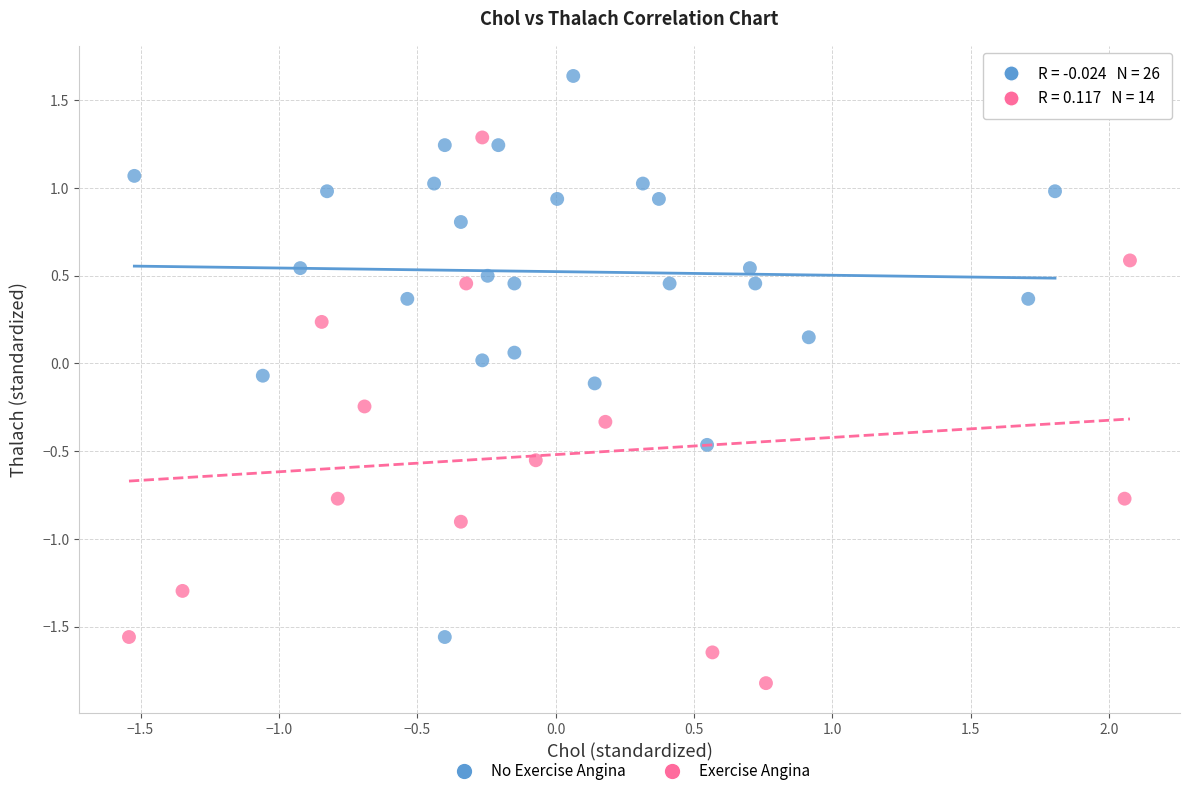

Which series reaches the maximum Y coordinate?

No Exercise Angina